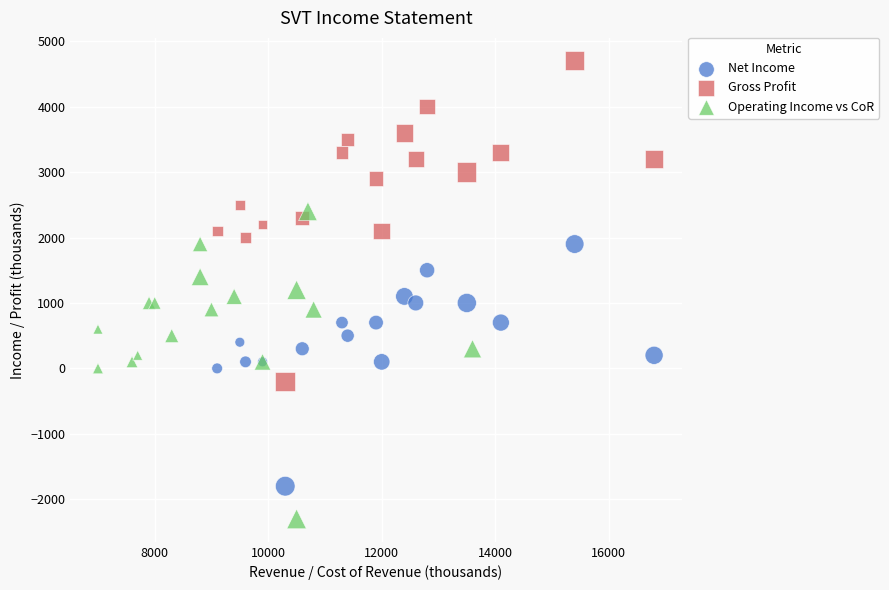

Which series reaches the minimum Y coordinate?

Operating Income vs CoR